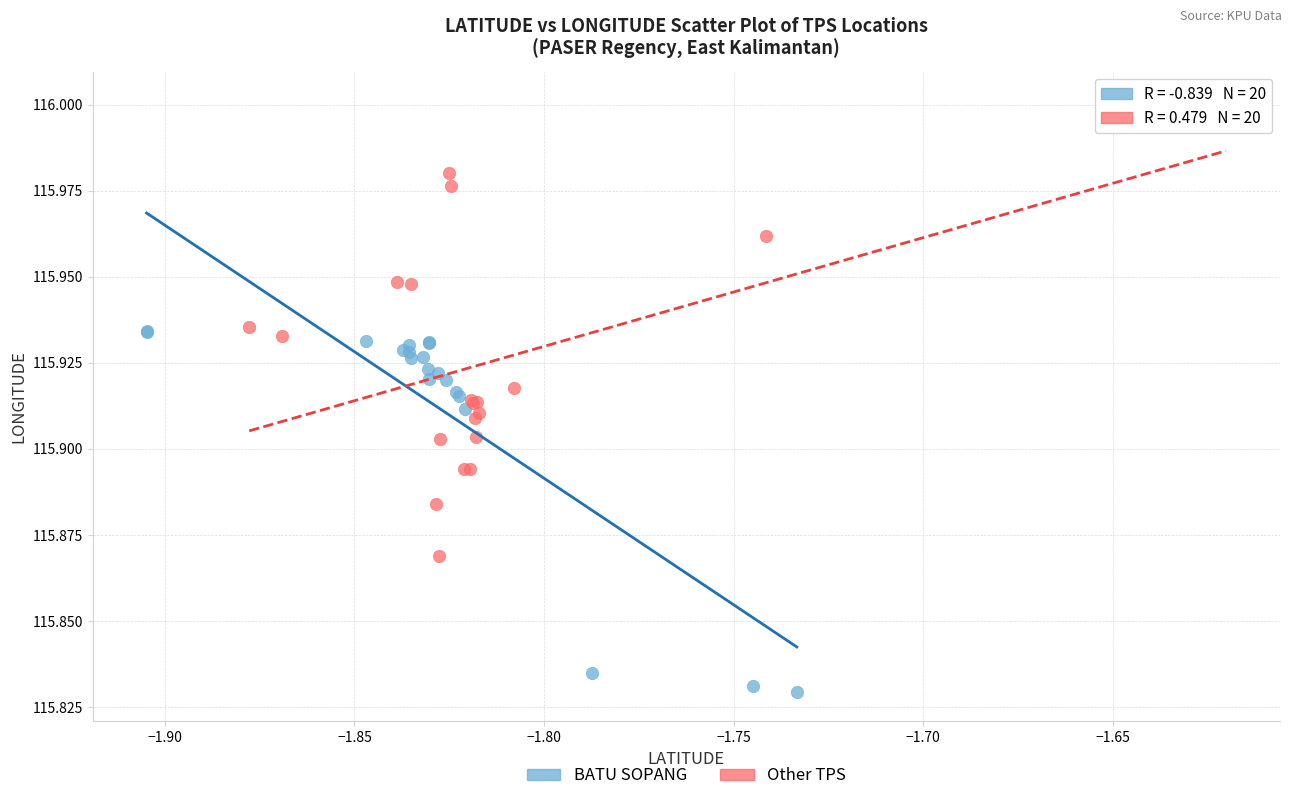

What are all the series names shown in the legend?

BATU SOPANG, Other TPS